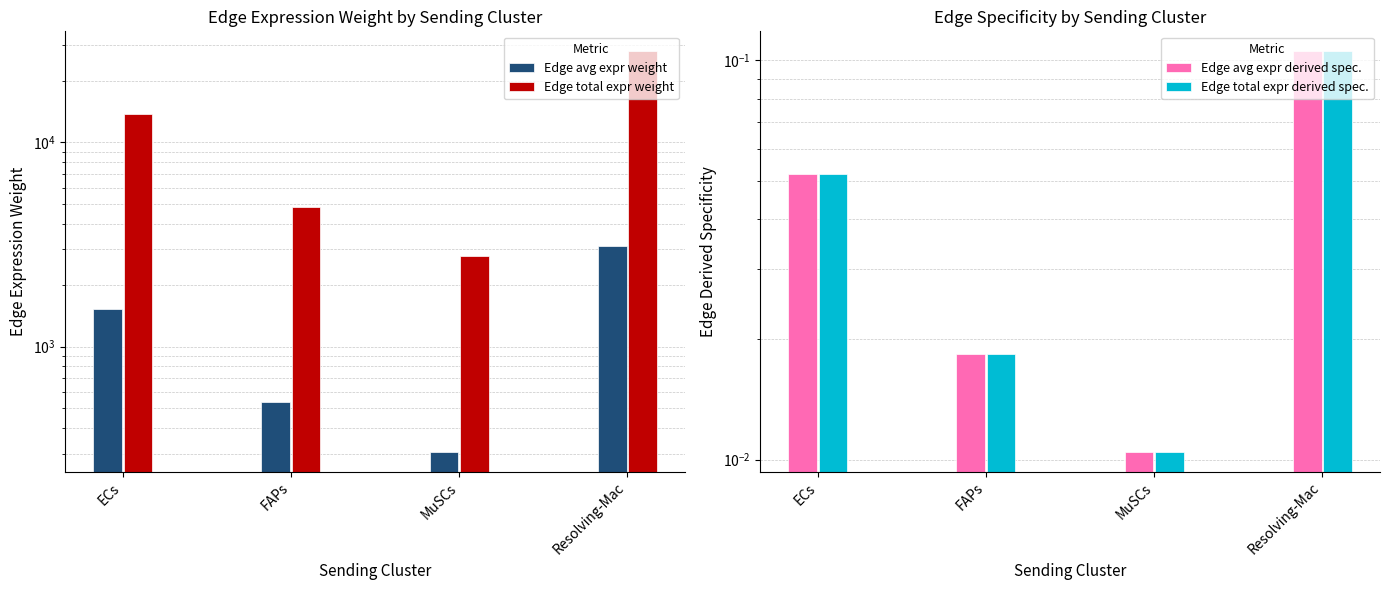

What are all the series names shown in the legend?

Edge avg expr weight, Edge total expr weight, Edge avg expr derived spec., Edge total expr derived spec.